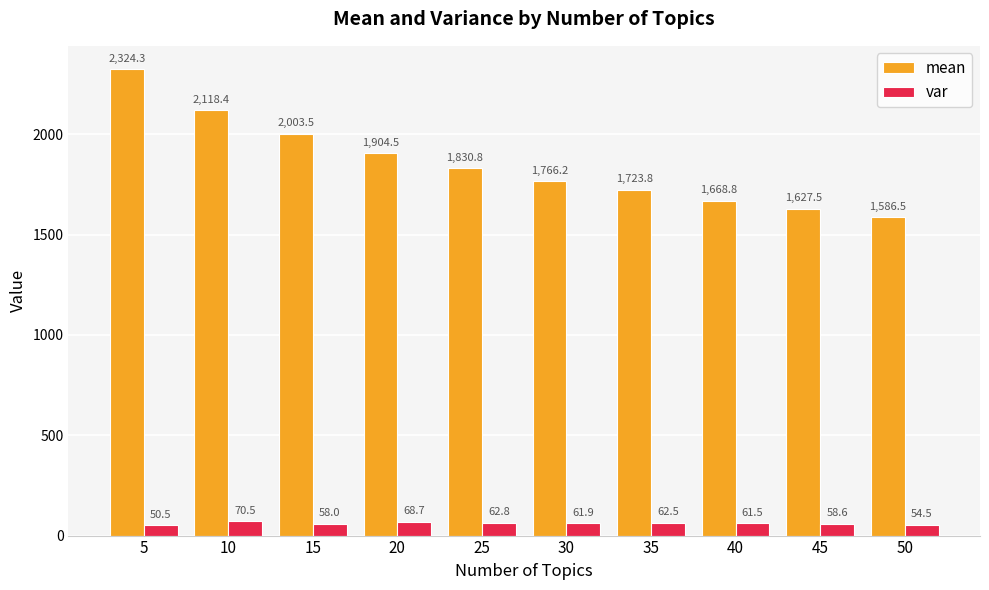

What is the sum of the mean values at 45 and 20?

3532.0